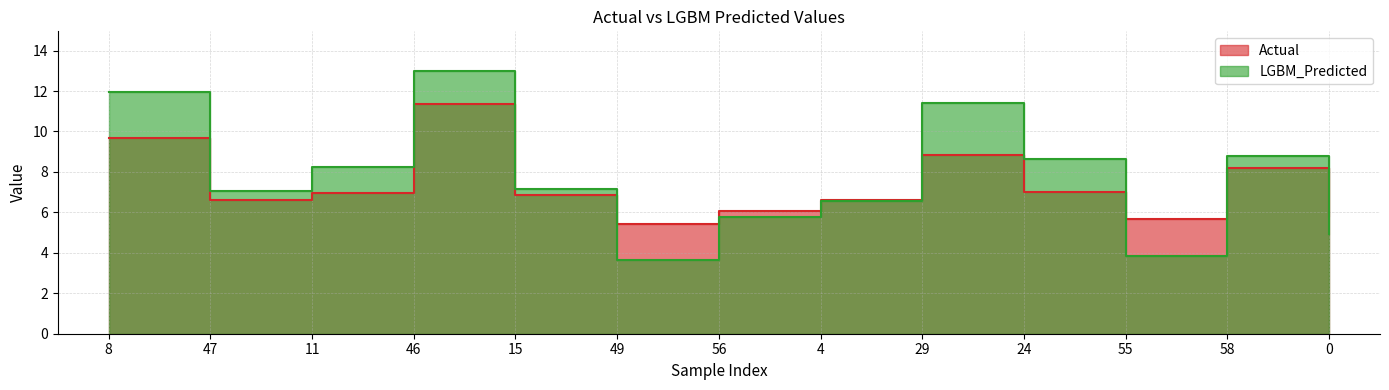

List the labels in order of Actual value, smallest first.

49, 55, 0, 56, 4, 47, 15, 11, 24, 58, 29, 8, 46